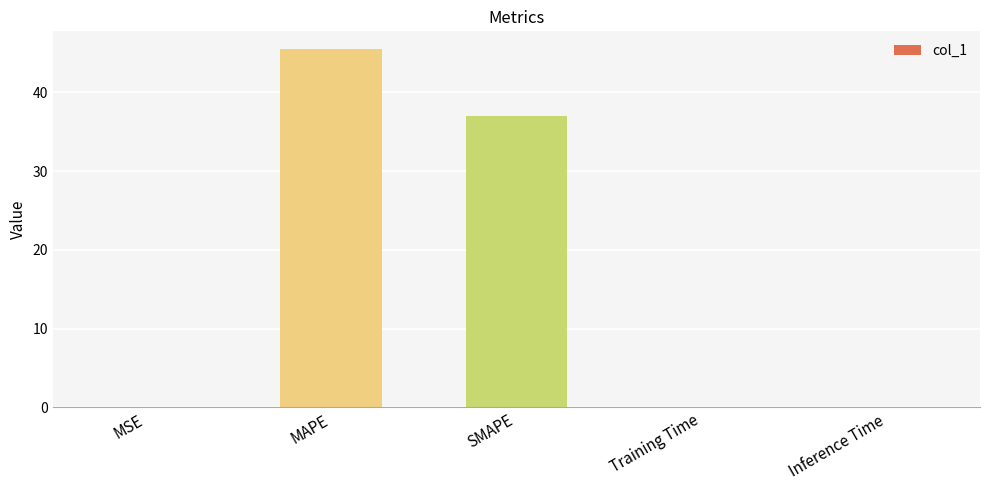

Is it true that the value at MAPE is 74.9?

False